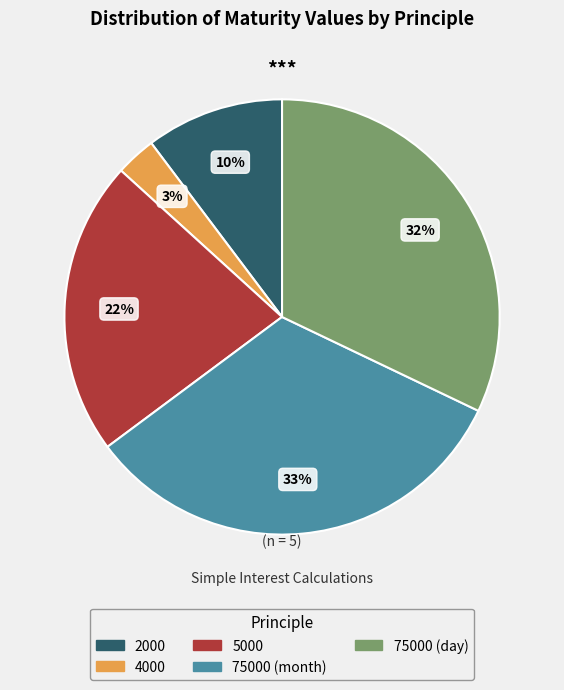

Does 4000 account for over 50% of the chart?

No